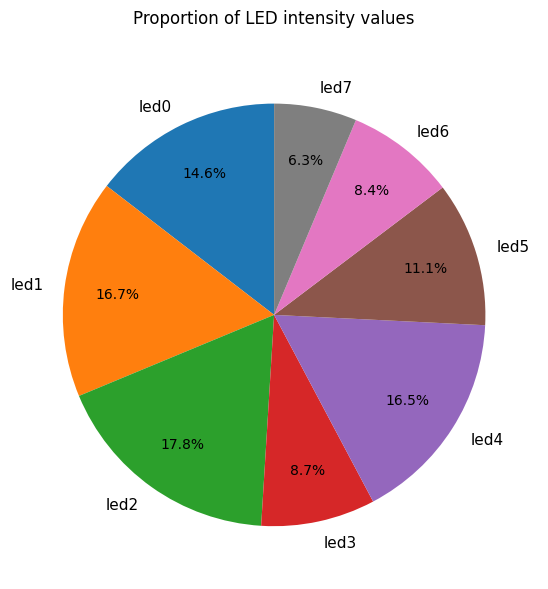

Is led5 the majority of the pie?

No